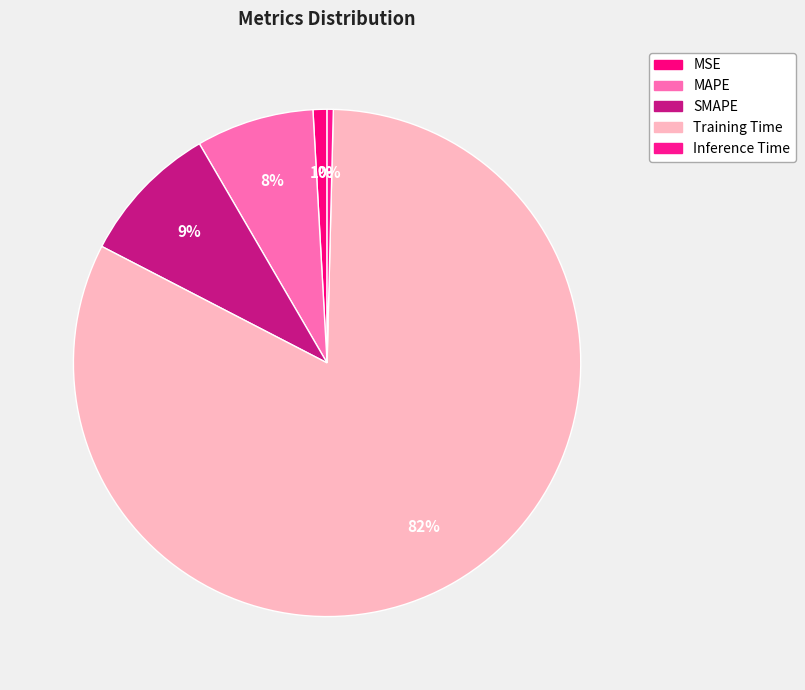

How many slices are in this pie chart?

5